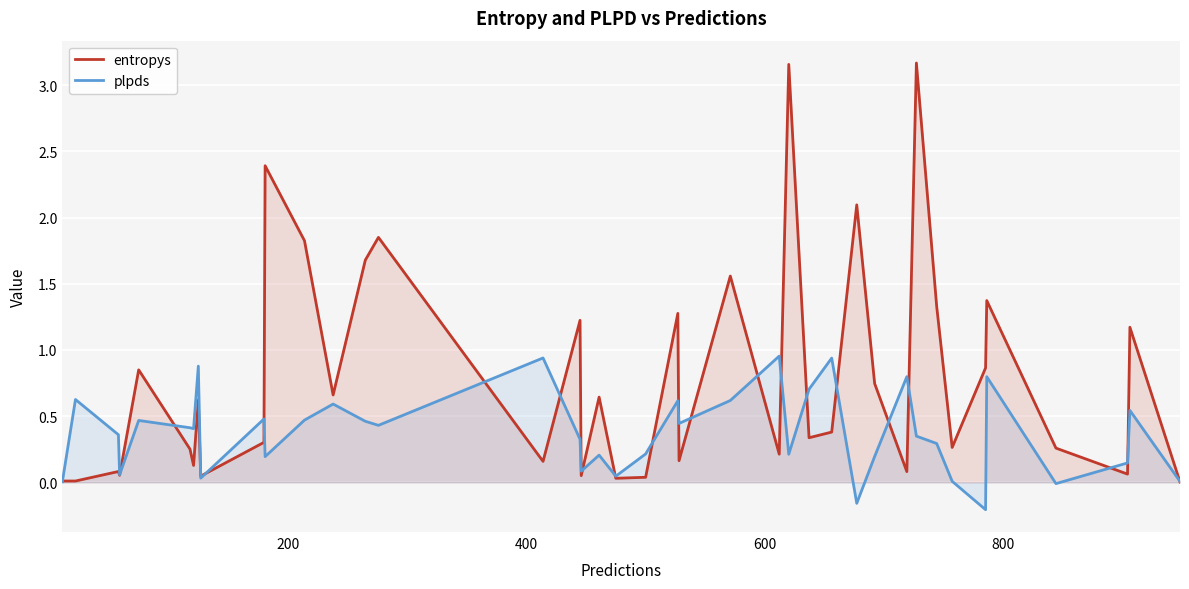

List the series in order of their overall mean, highest first.

entropys, plpds